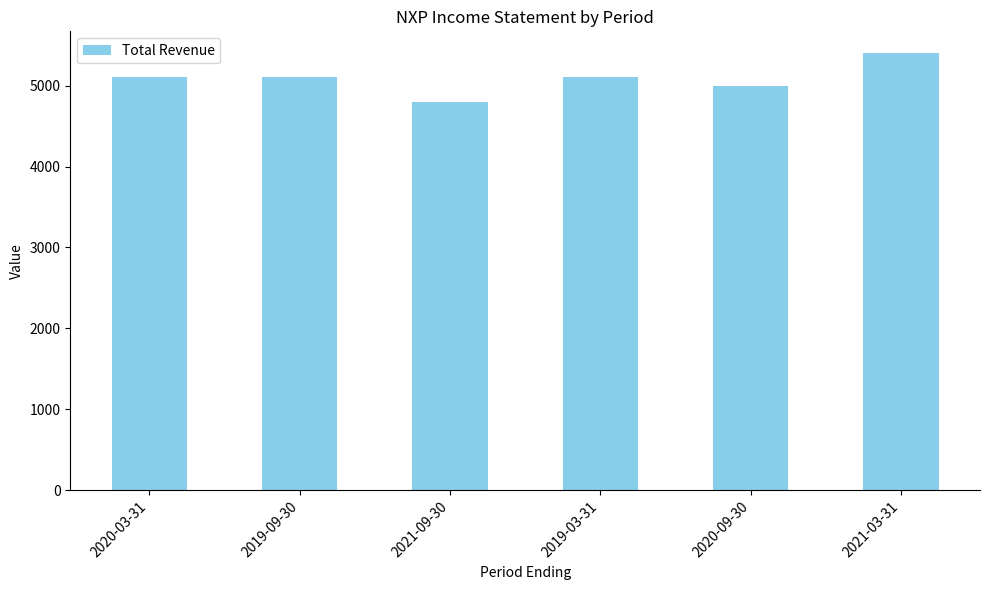

What position from the left is 2021-09-30?

3